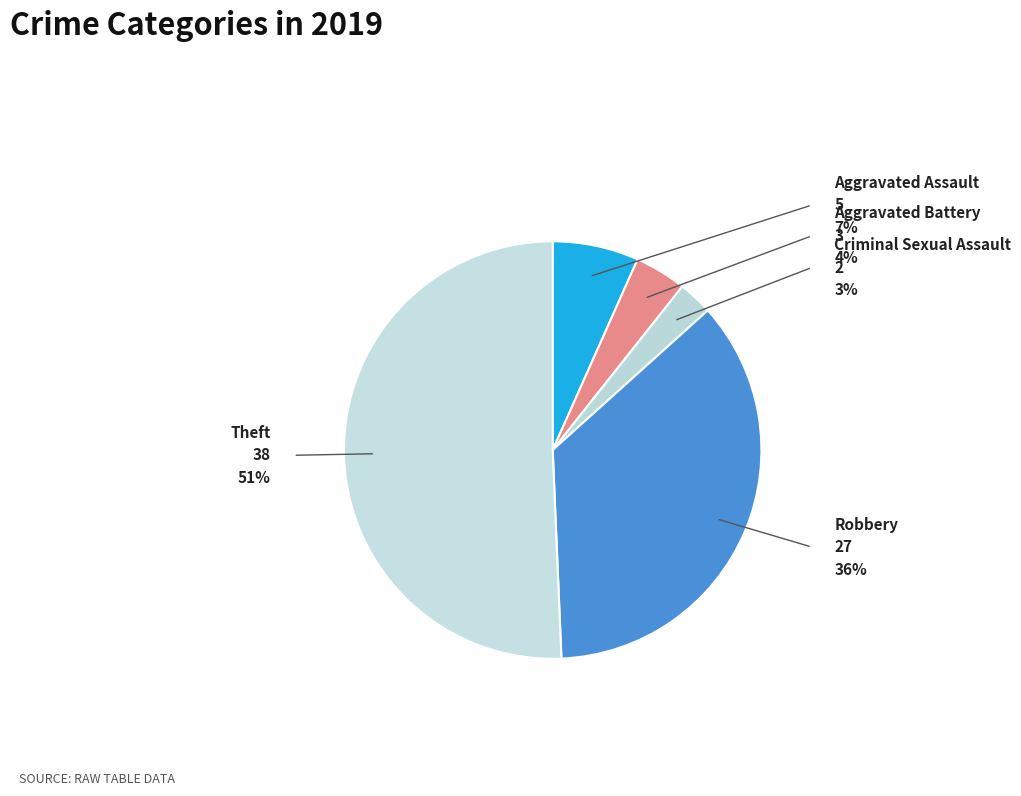

Which slice is the smallest?

Criminal Sexual Assault